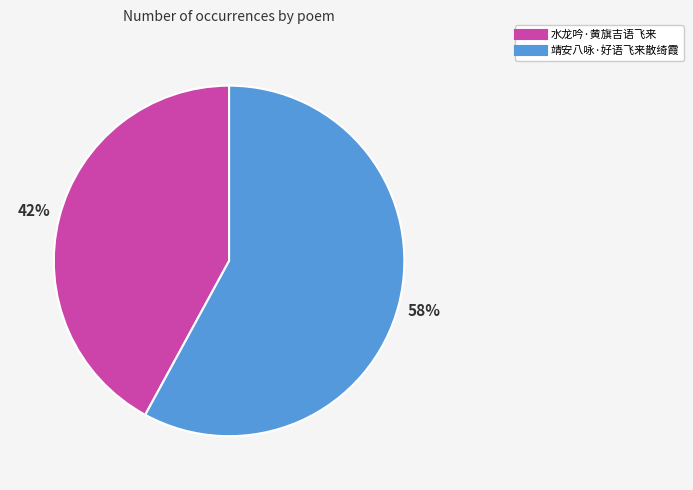

Combined, do 靖安八咏·好语飞来散绮霞 and 水龙吟·黄旗吉语飞来 account for over 50%?

Yes